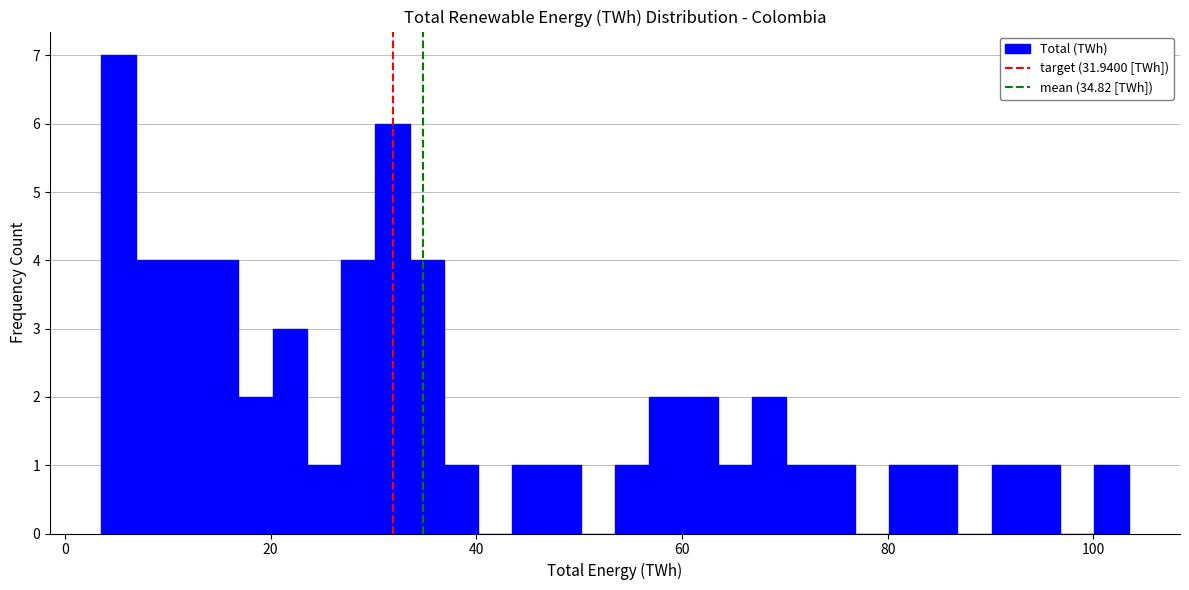

Around what value on the x-axis is the tallest bar? Give the approximate position of its centre, as read against the axis.

6